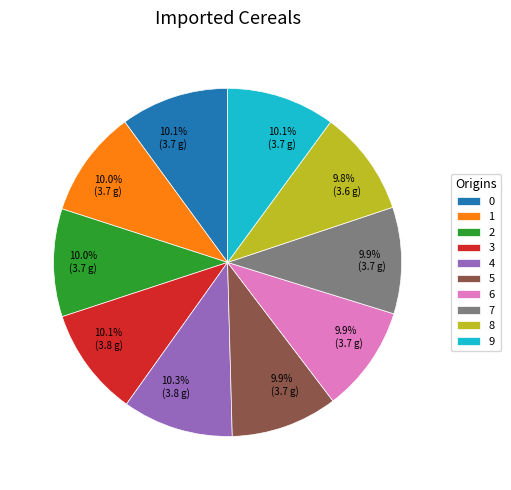

Is the sum of 3 and 2 greater than half?

No